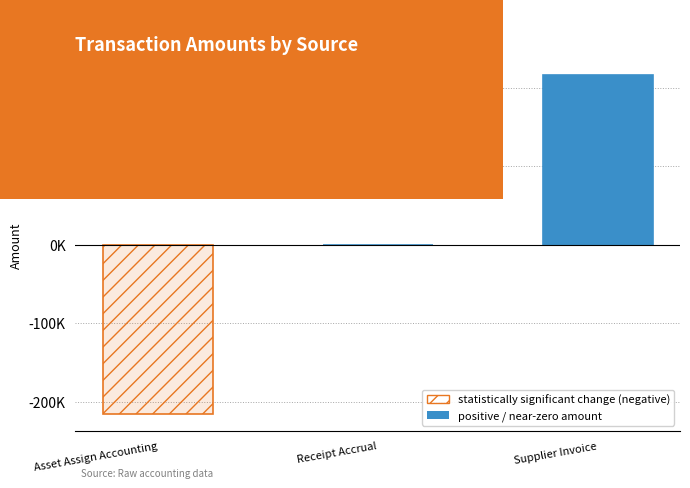

The value at Receipt Accrual is 0.0. True or false?

False